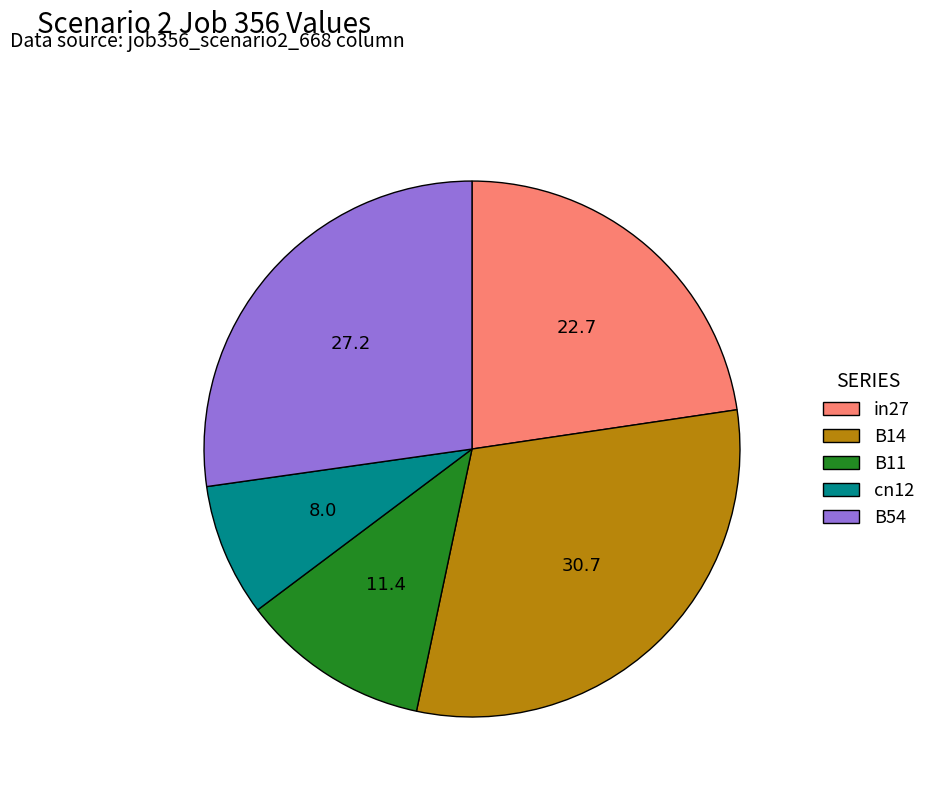

Is it true that B11 is 23% of the pie?

False